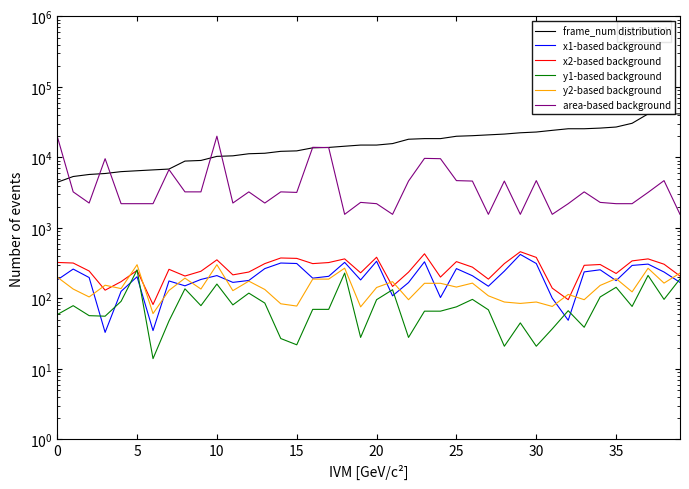

The value of y2-based background at 20 is 143. True or false?

True